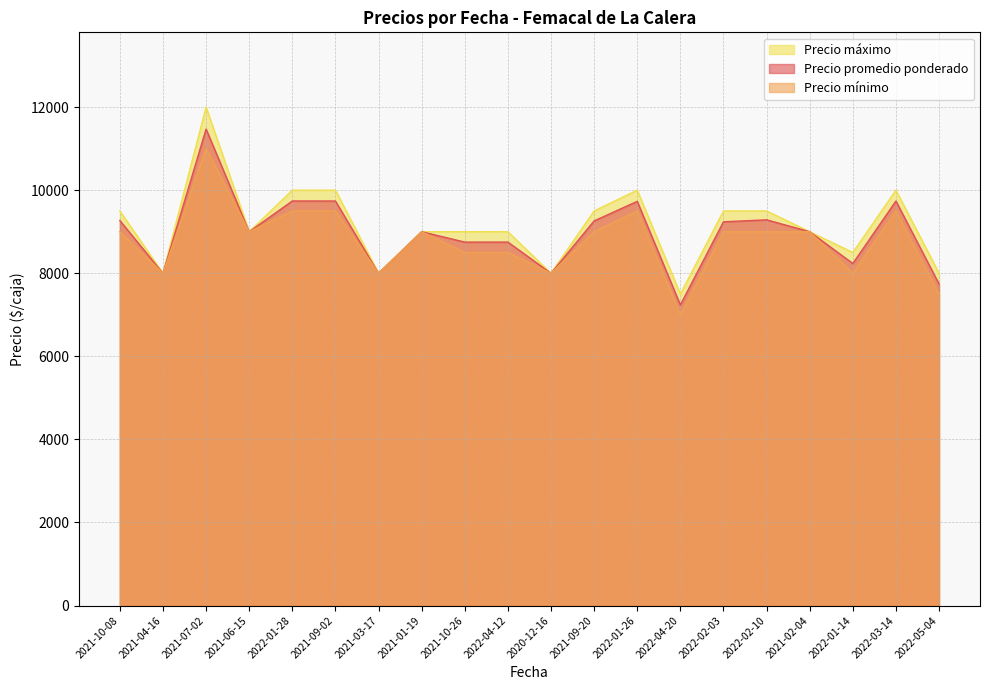

At which category does Precio promedio ponderado reach its first local peak?

2021-07-02